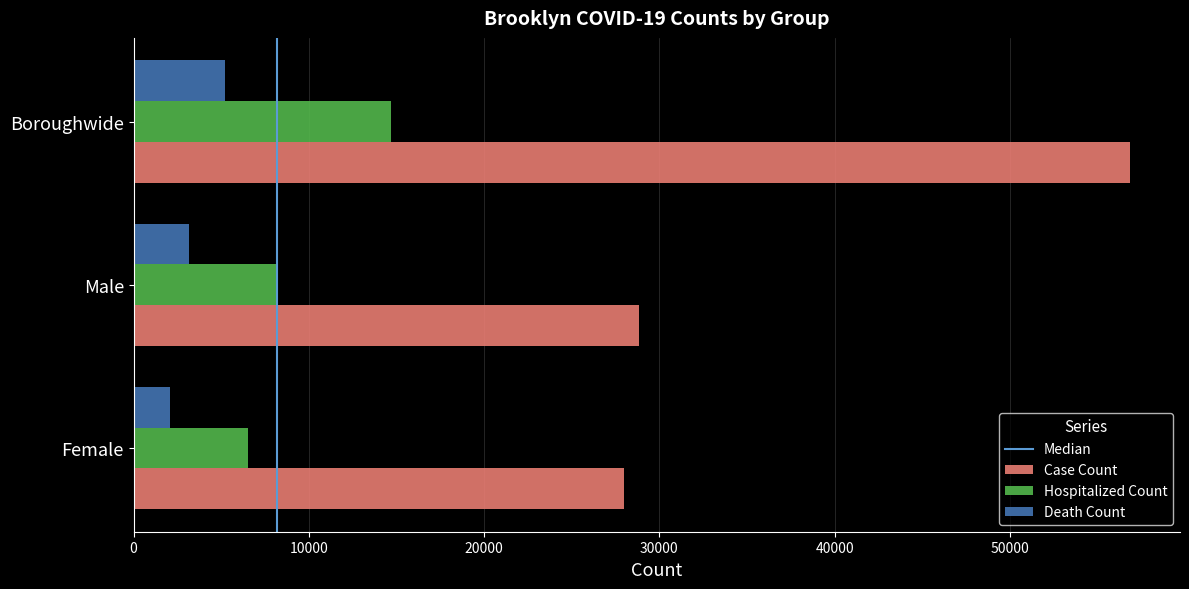

At how many categories does at least one series exceed 20294?

3